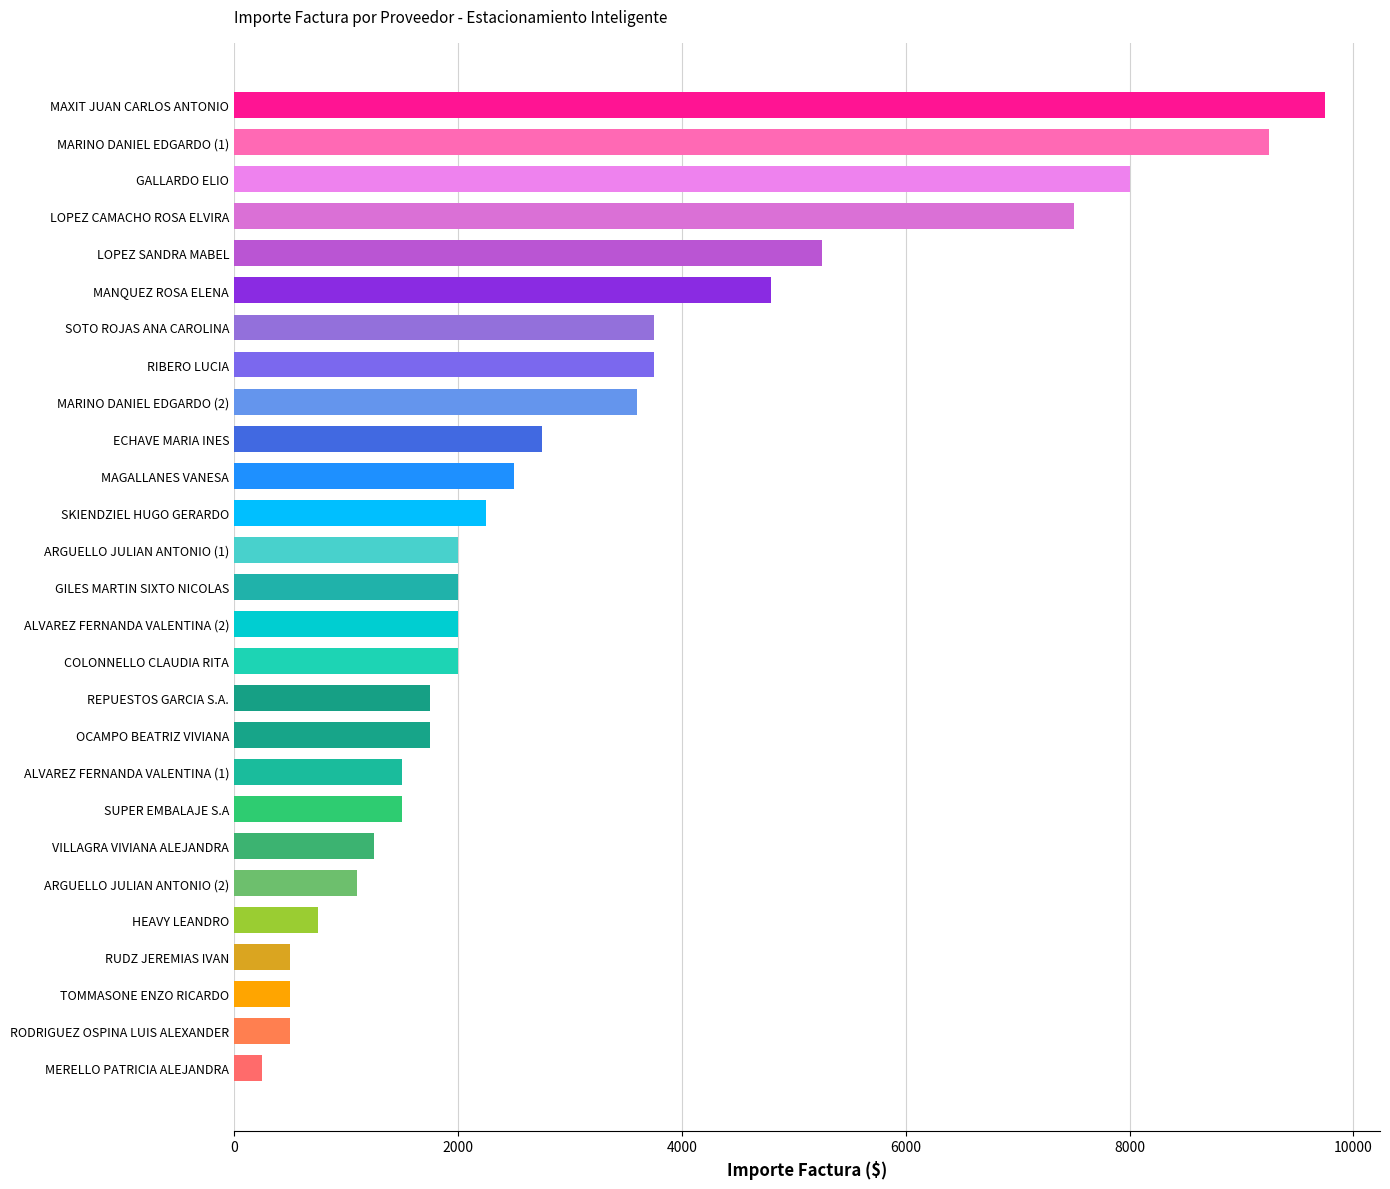

The chart shows a value of 2553 at REPUESTOS GARCIA S.A.. True or false?

False